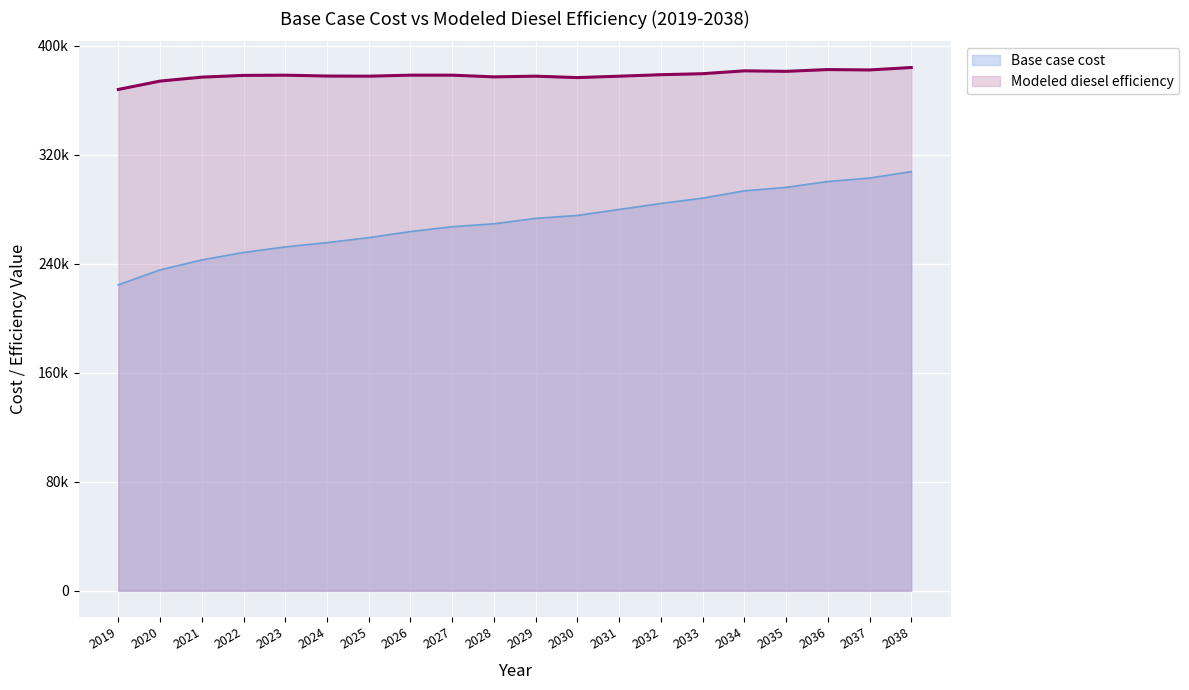

List the labels in order of Base case cost value, largest first.

2038, 2037, 2036, 2035, 2034, 2033, 2032, 2031, 2030, 2029, 2028, 2027, 2026, 2025, 2024, 2023, 2022, 2021, 2020, 2019